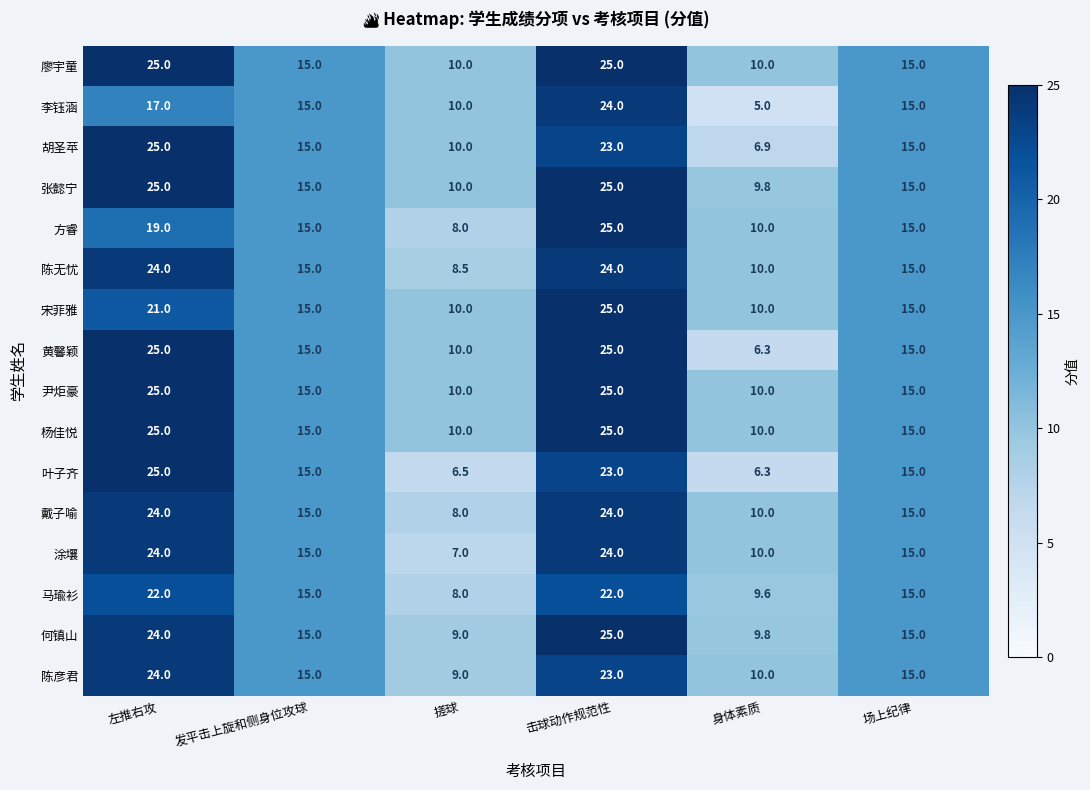

Is the value of 陈无忧 at 身体素质 greater than the value of 涂壤 at 搓球?

Yes